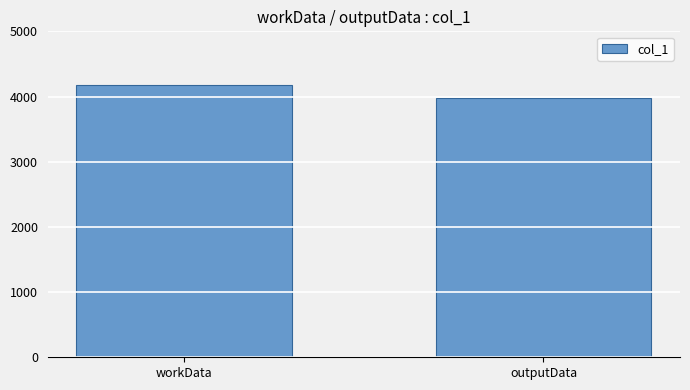

How many series are shown in this chart?

1